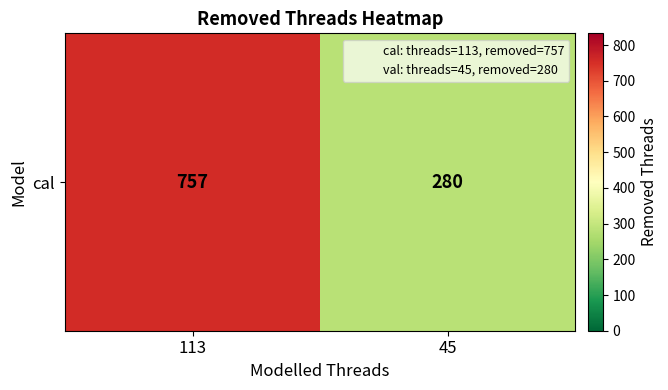

How many values are between 280 and 757?

2